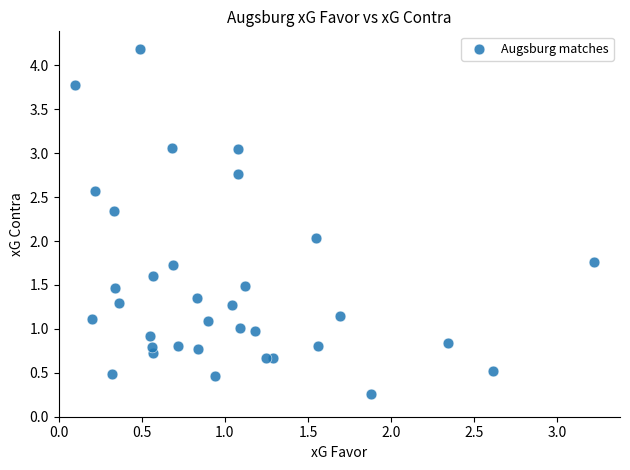

What is the range of X values (max minus min)?

3.1